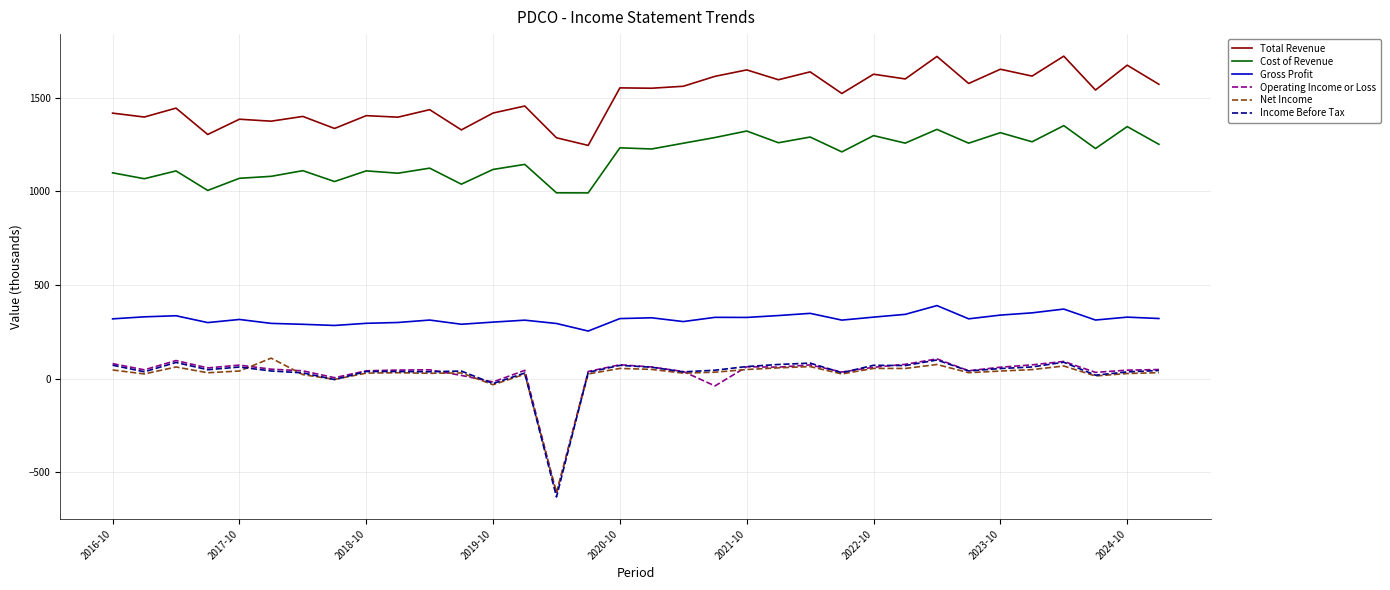

What is the minimum value shown in the chart?

-632.9